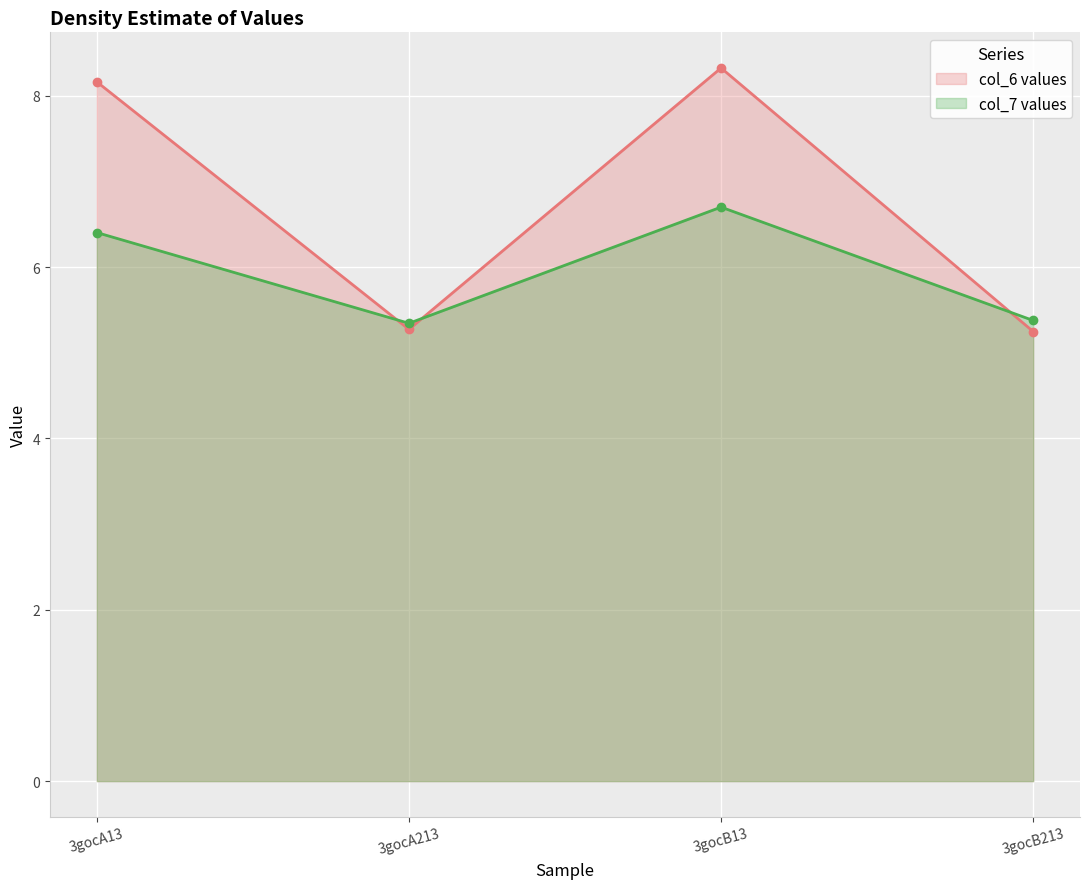

What is the approximate value of col_7 at 3gocB13?

6.7